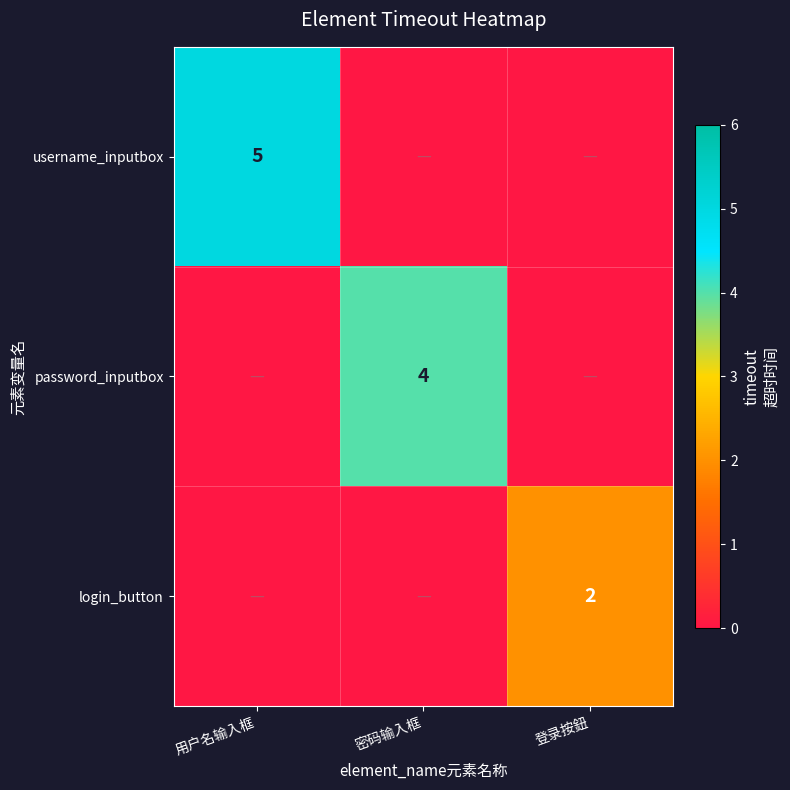

Is it true that password_inputbox equals 6 at 密码输入框?

False